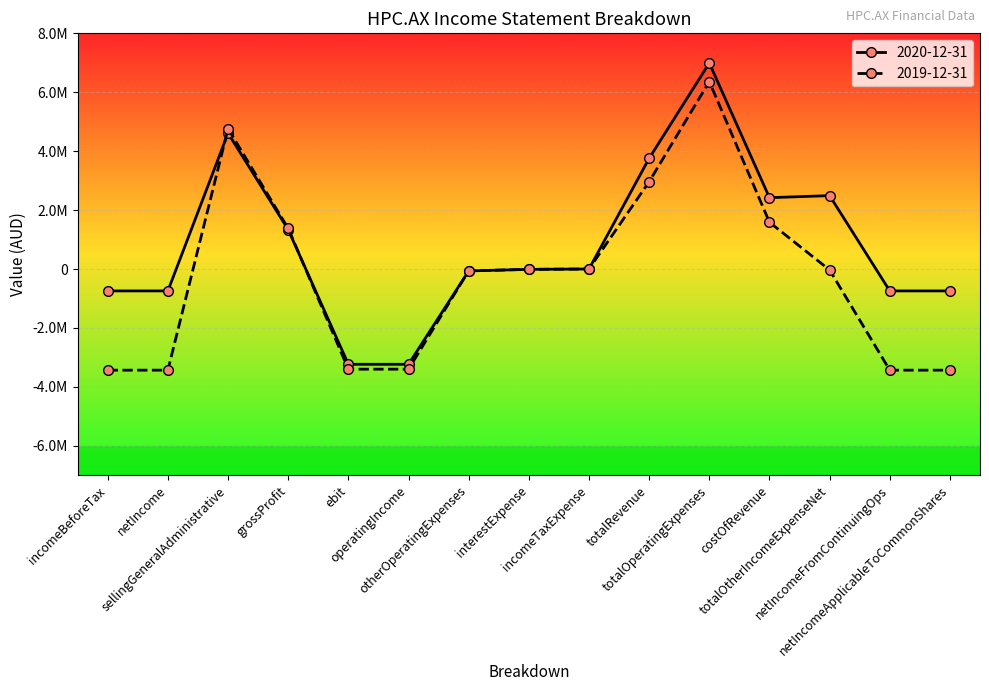

Read the 2020-12-31 value at otherOperatingExpenses, to the nearest 10.

-65000